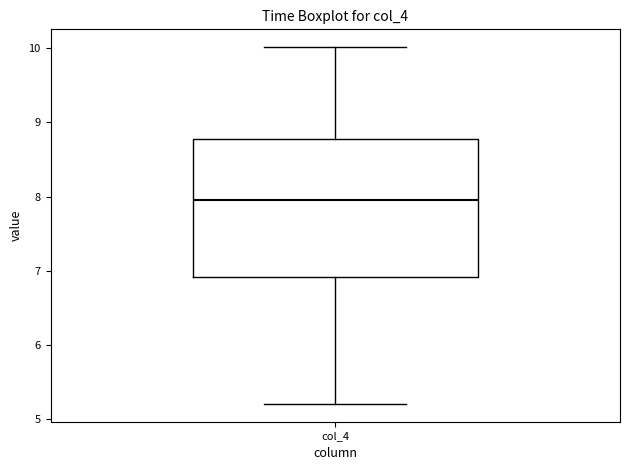

Read this box plot against the y-axis: the position of the median line, the range covered by the box, and the ends of both whiskers. The values are not printed on the chart, so give them approximately, as read against the axis.

median 8.0, box 6.9 to 8.8, whiskers 5.2 to 10.0